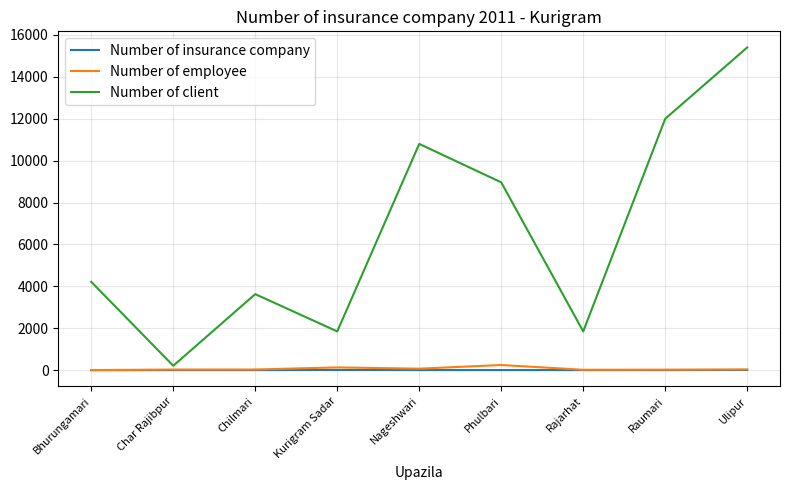

Where does the Number of insurance company series first go above 5?

Kurigram Sadar